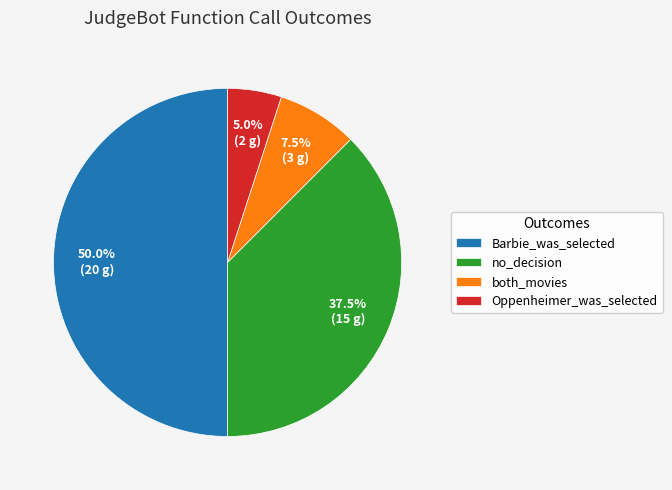

Does no_decision account for over 50% of the chart?

No